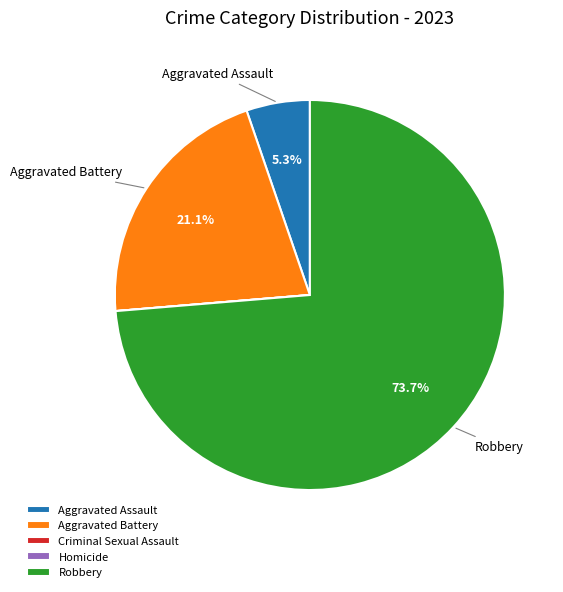

Which slice is the largest?

Robbery